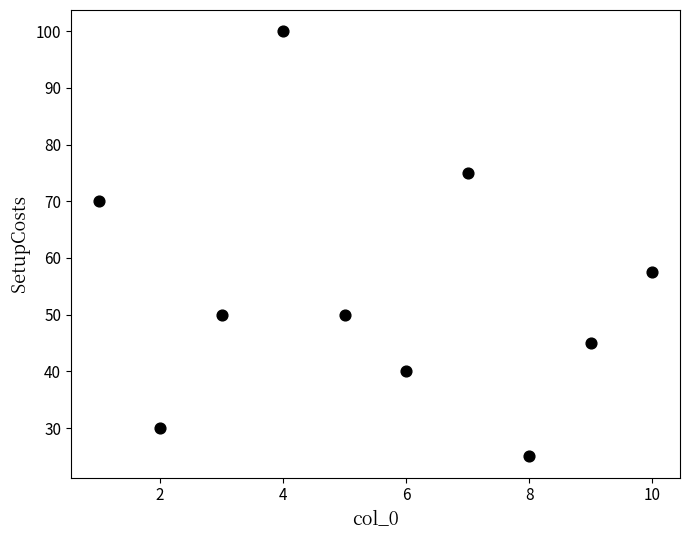

What is the range of Y values (max minus min)?

75.0